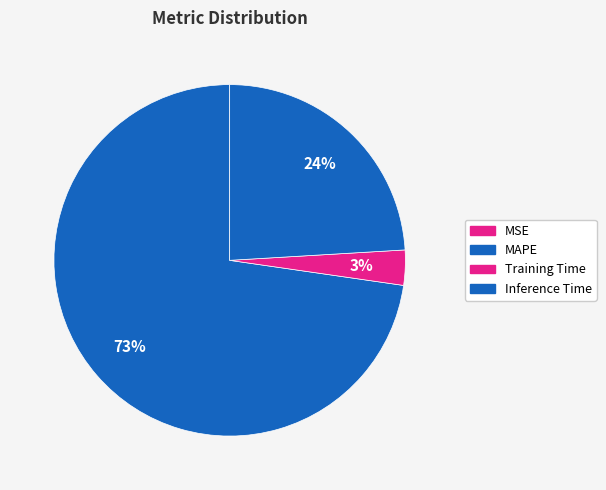

Which slice is the largest?

MAPE